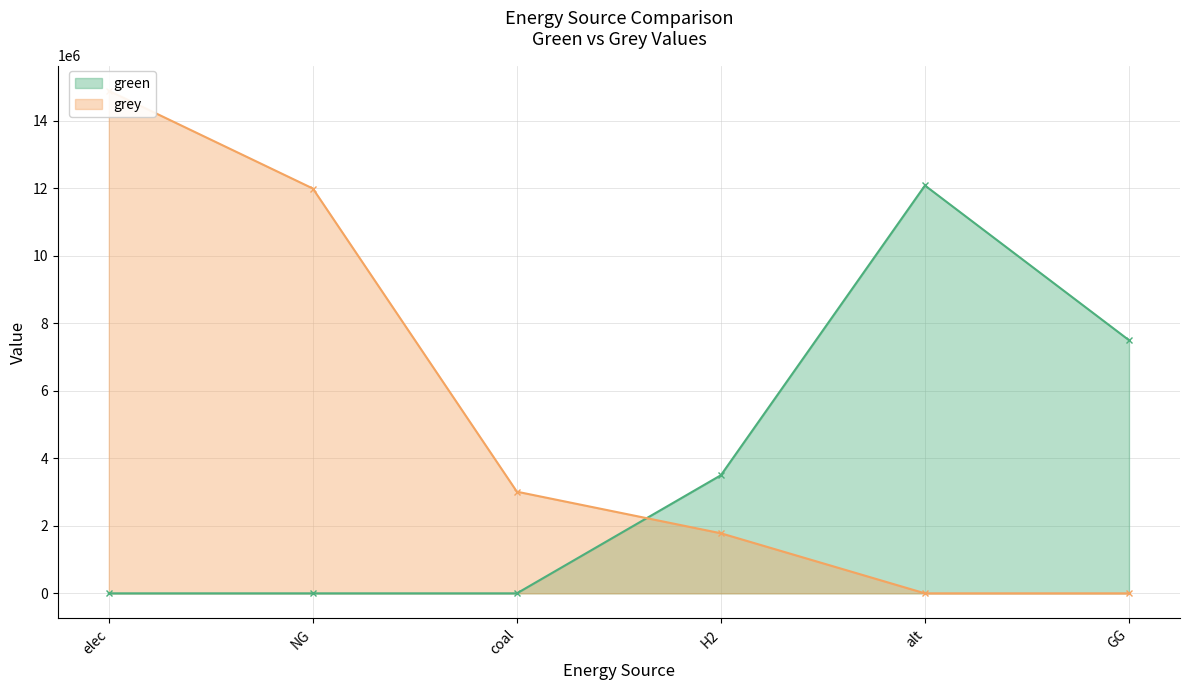

True or false: green has a value of 3500000.0 at H2.

True